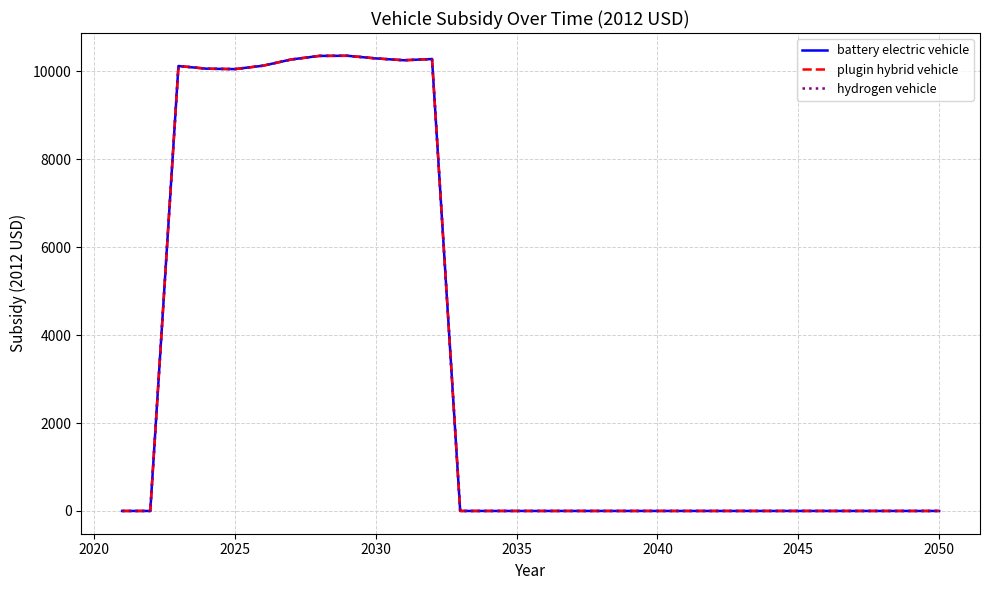

Does the chart display data point markers on the line(s)?

No